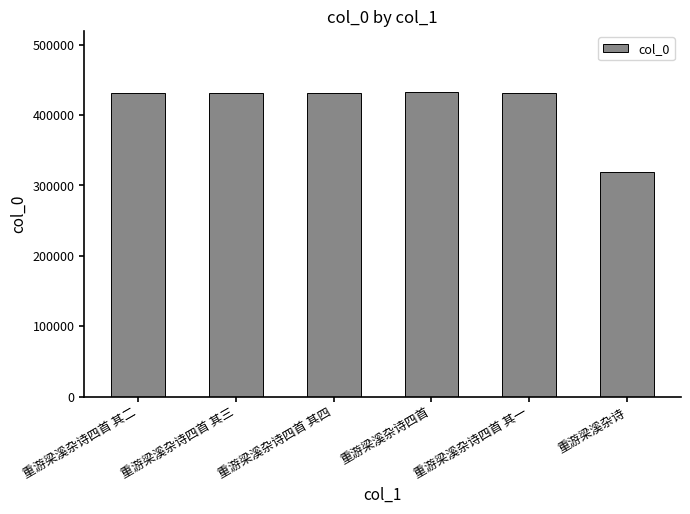

True or false: the data shows 431125 at 重游梁溪杂诗四首 其一.

True